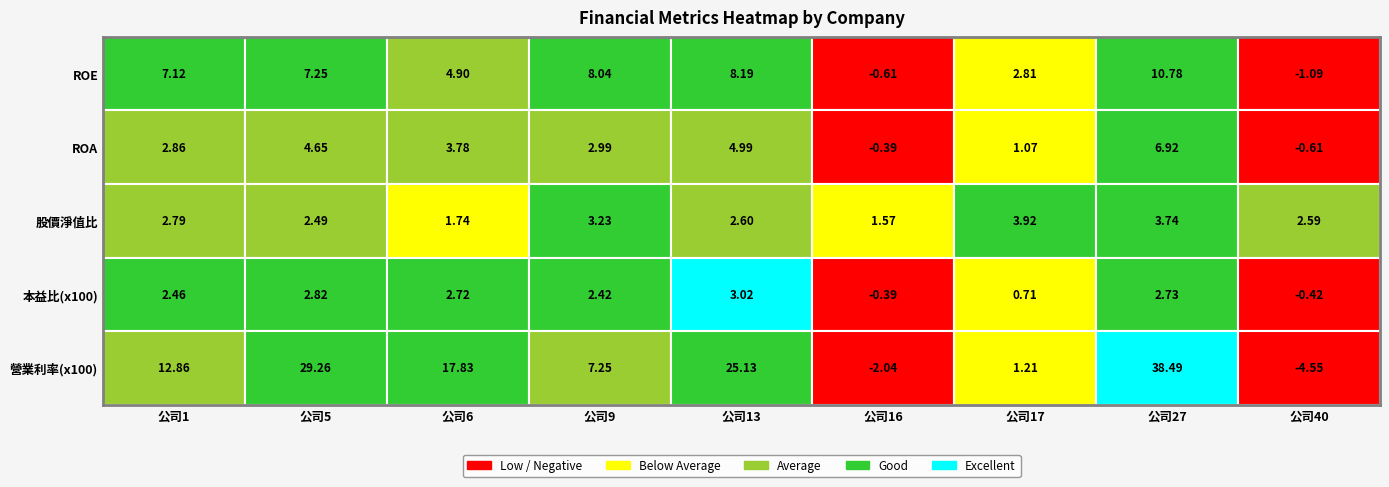

True or false: 17 has a value of 1.5 at ROA.

False